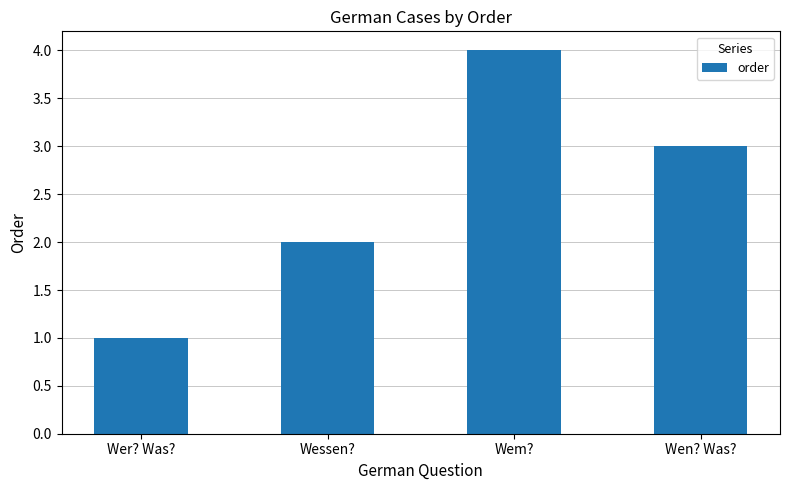

The chart shows a value of 1 at Wer? Was?. True or false?

True